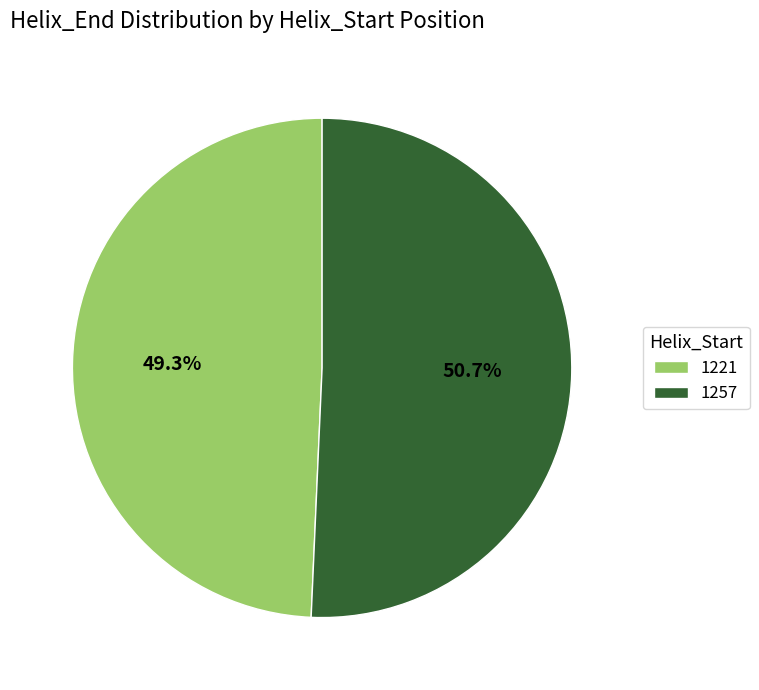

To the nearest percent, what portion does 1221 represent?

49%